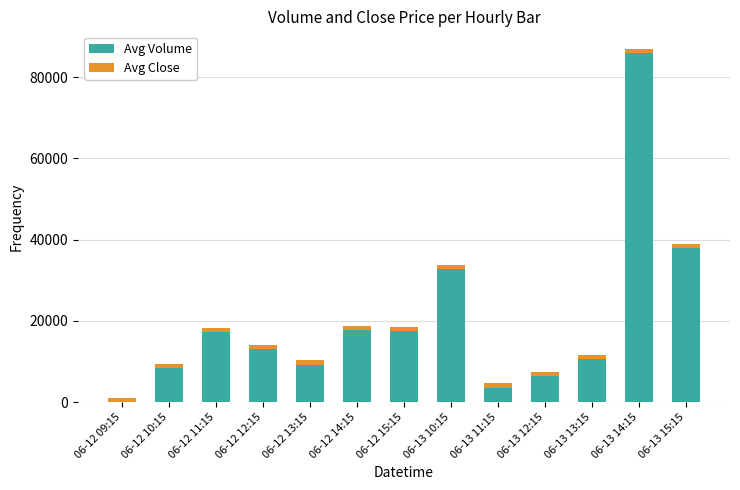

What is the highest value of the Avg Volume series?

85933